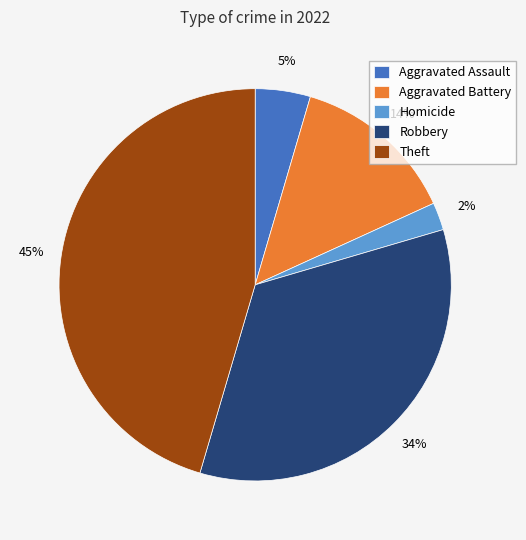

The Robbery slice represents 34% of the pie. True or false?

True